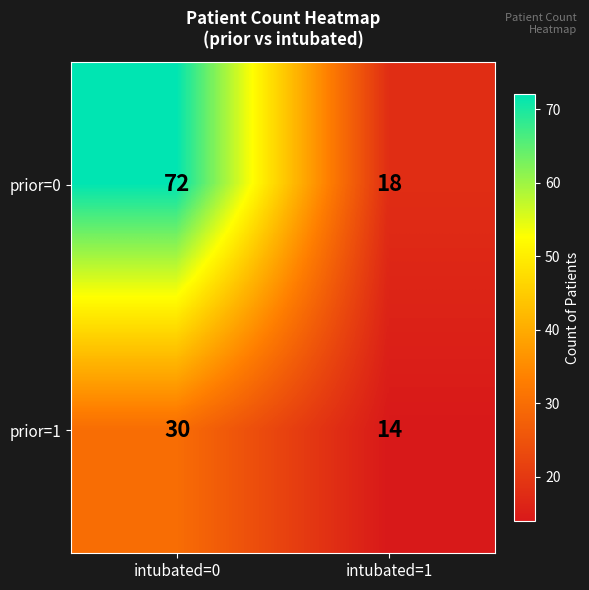

Reading left to right, list all the values displayed in this chart.

prior=0: 72	18
prior=1: 30	14